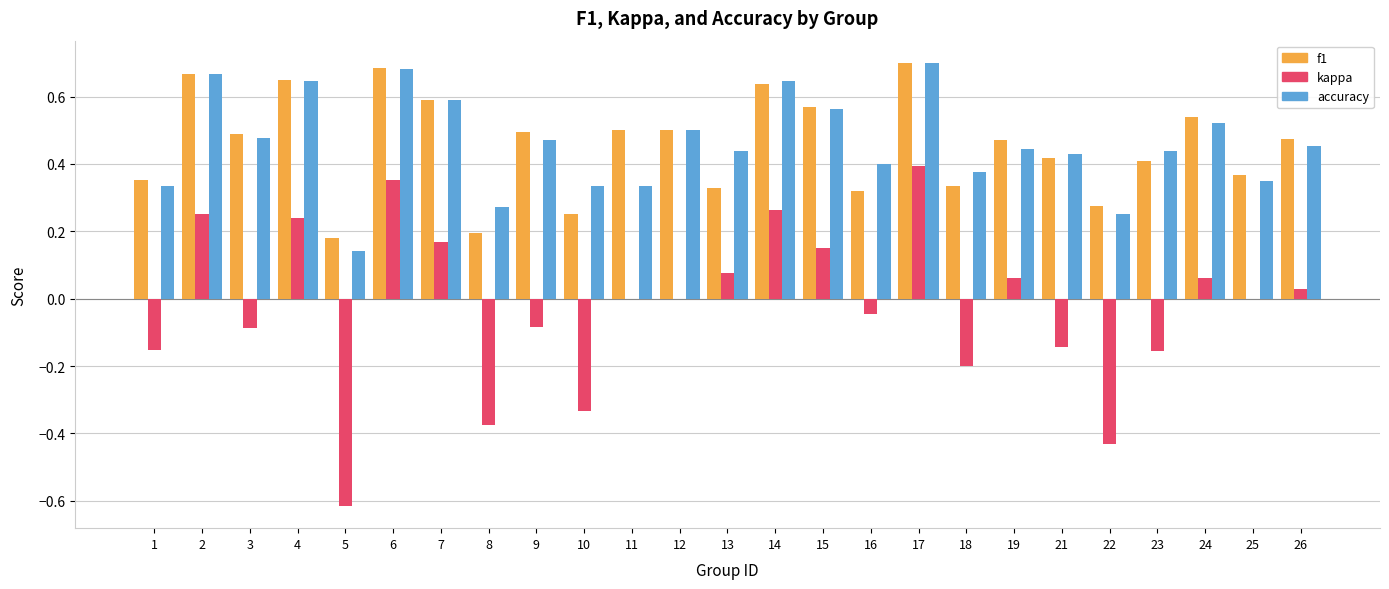

Is the value of kappa at 3 greater than the value of accuracy at 2?

No